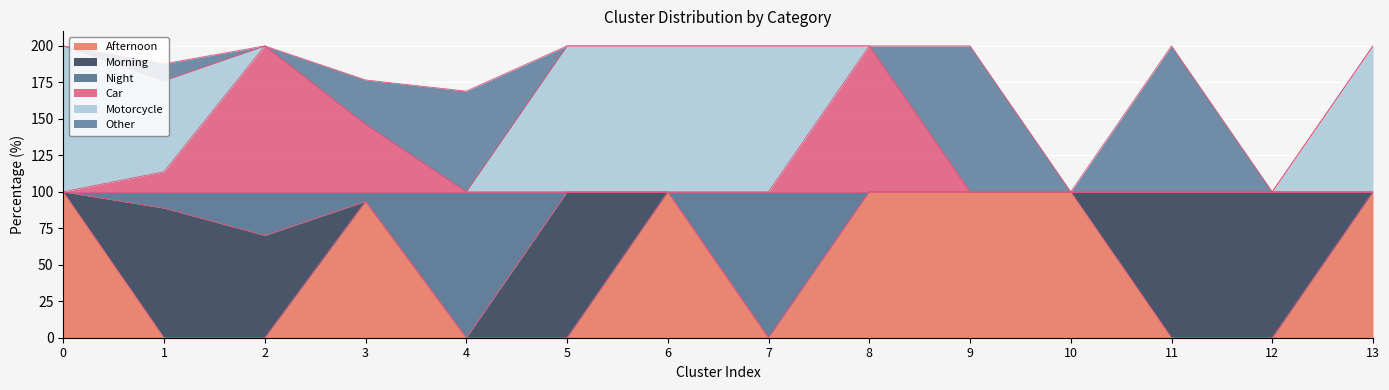

What is the difference between the Car values at 3 and 12?

46.2